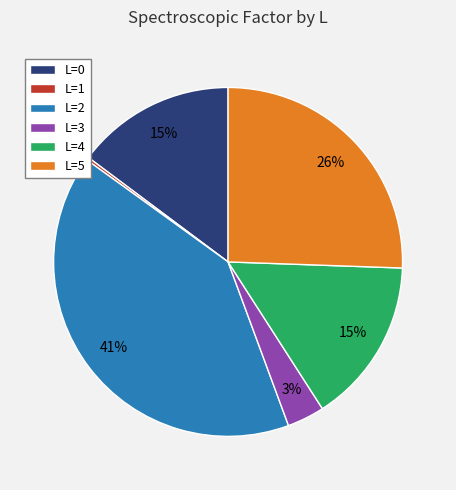

Which slice is the largest?

L=2